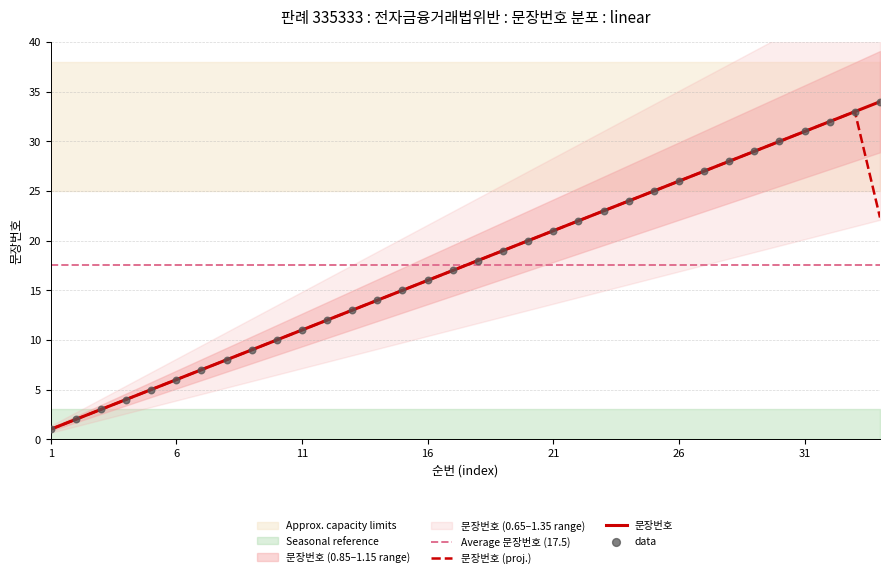

Between 13 and 14, which is larger?

14